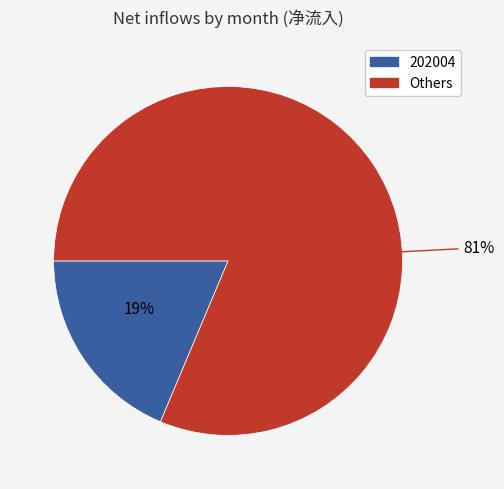

To the nearest percent, what is the average slice percentage?

50%